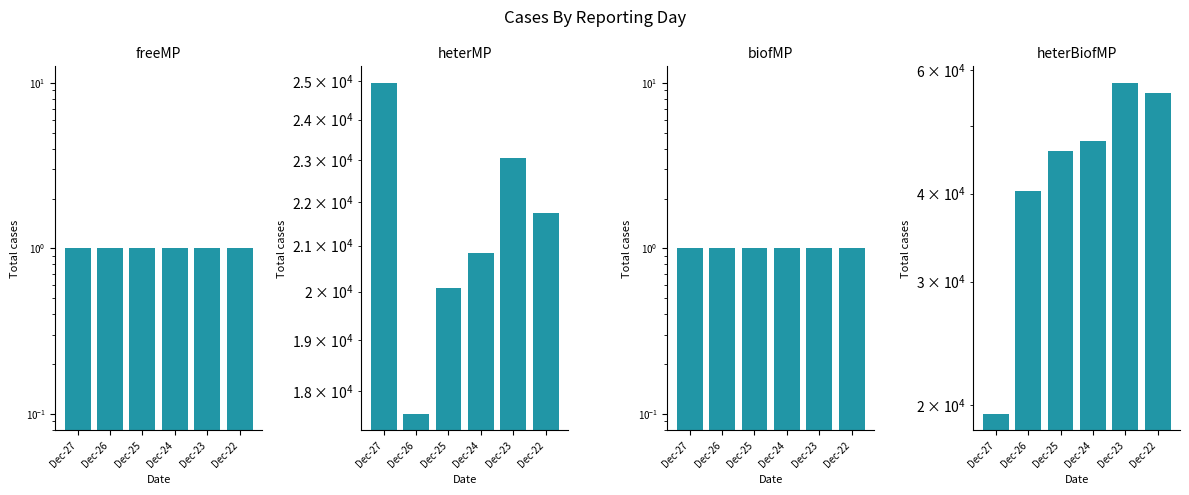

Rank the categories by heterMP value from highest to lowest.

Dec-27, Dec-23, Dec-22, Dec-24, Dec-25, Dec-26